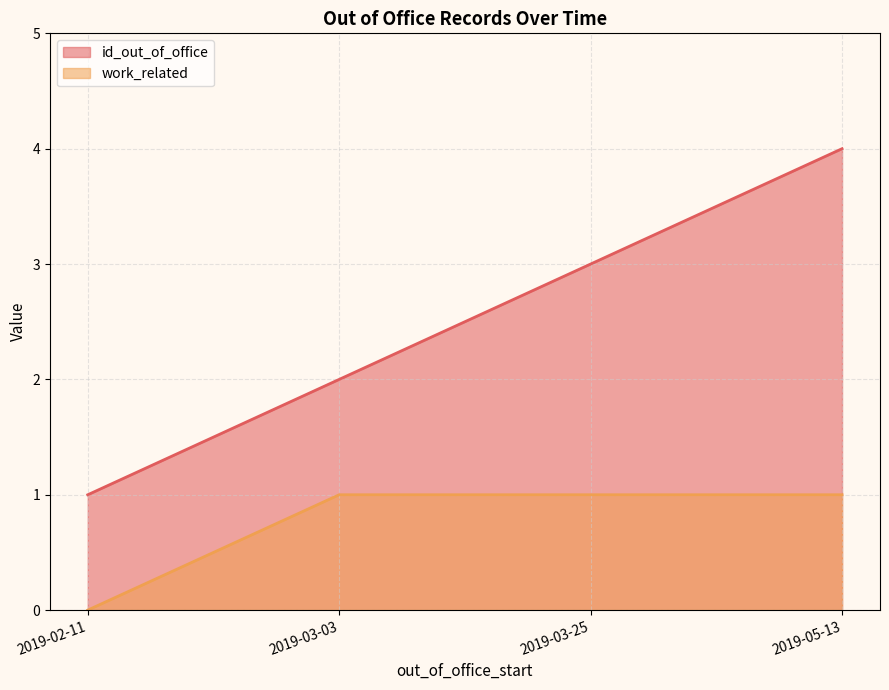

Between 2019-03-03 and 2019-03-25, which series saw the biggest shift?

id_out_of_office